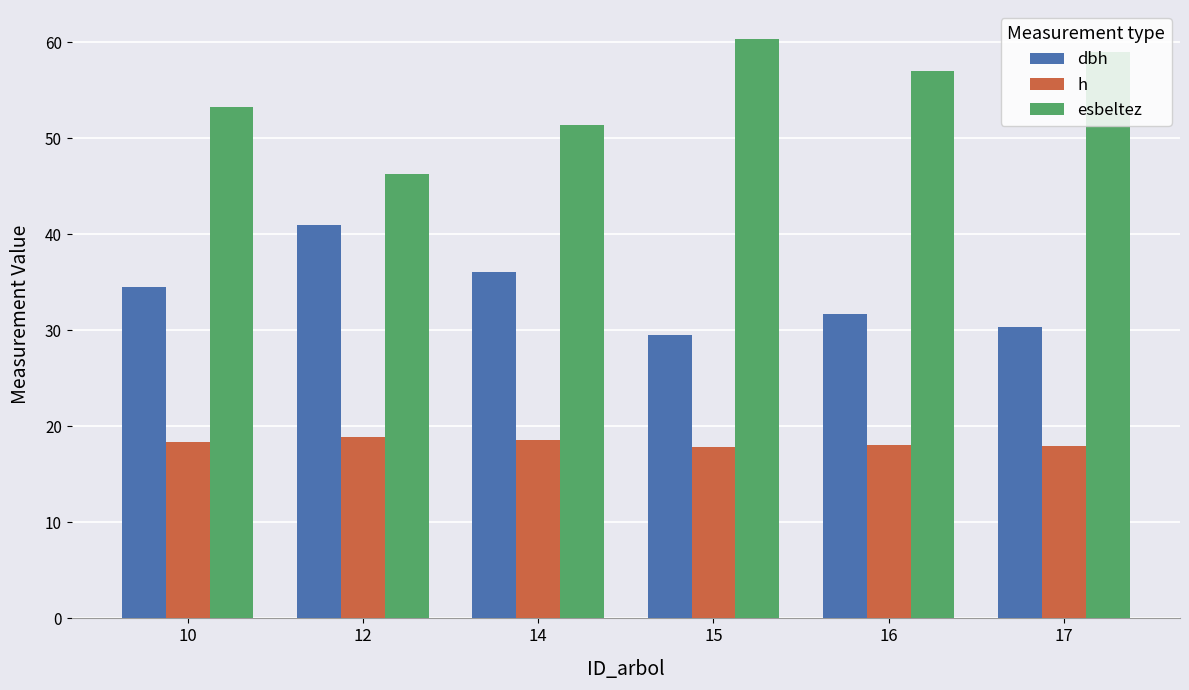

What is the sum of the dbh values at 12 and 10?

75.5